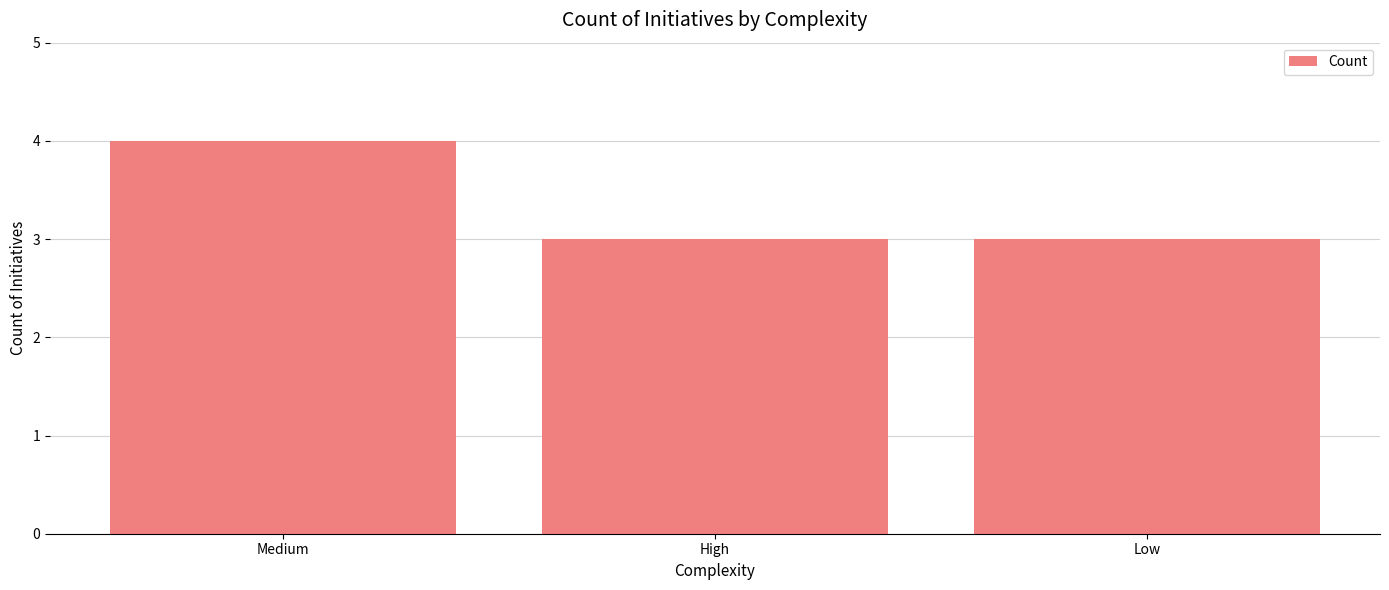

What is the label of the 2nd bar from the right?

High